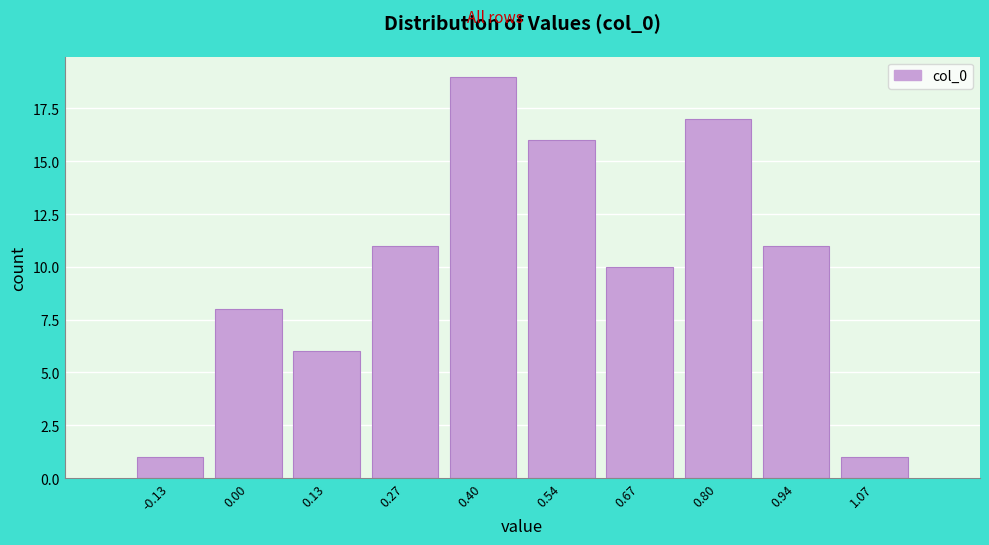

Reading left to right, transcribe this chart: for each bar, give the range it covers on the x-axis and its height. Neither the bar edges nor the heights are printed on the chart, so give them approximately, as read against the axes.

-0.20 to -0.06: 1
-0.06 to 0.06: 8
0.06 to 0.20: 6
0.20 to 0.34: 11
0.34 to 0.46: 19
0.46 to 0.60: 16
0.60 to 0.74: 10
0.74 to 0.88: 17
0.88 to 1.00: 11
1.00 to 1.14: 1